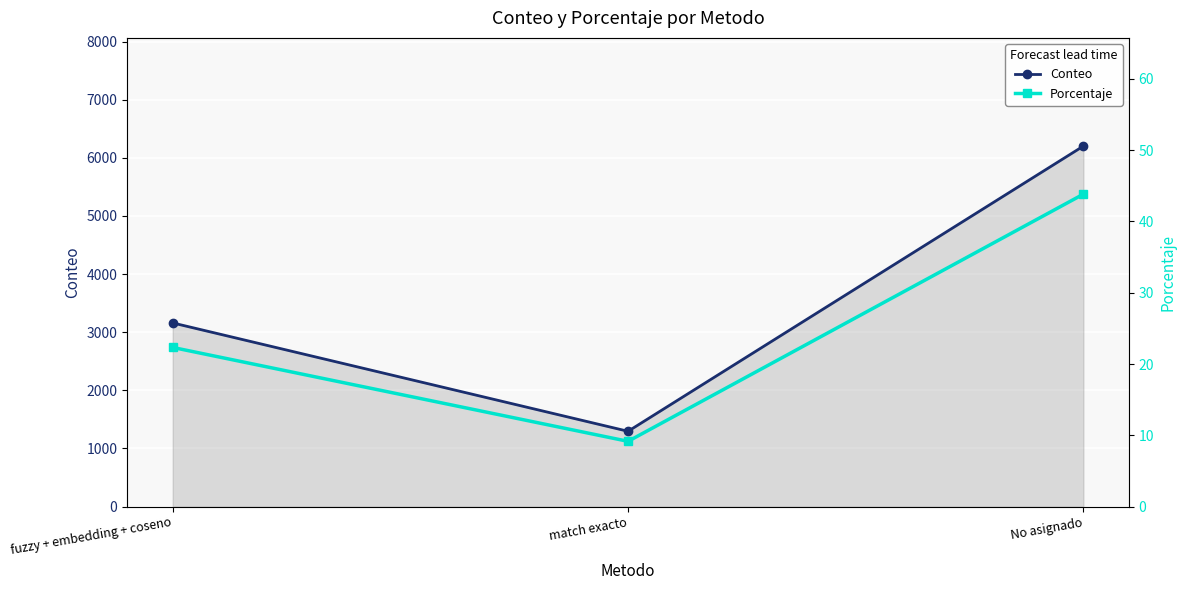

What is the value of the Porcentaje point at the 3rd from the left?

43.8